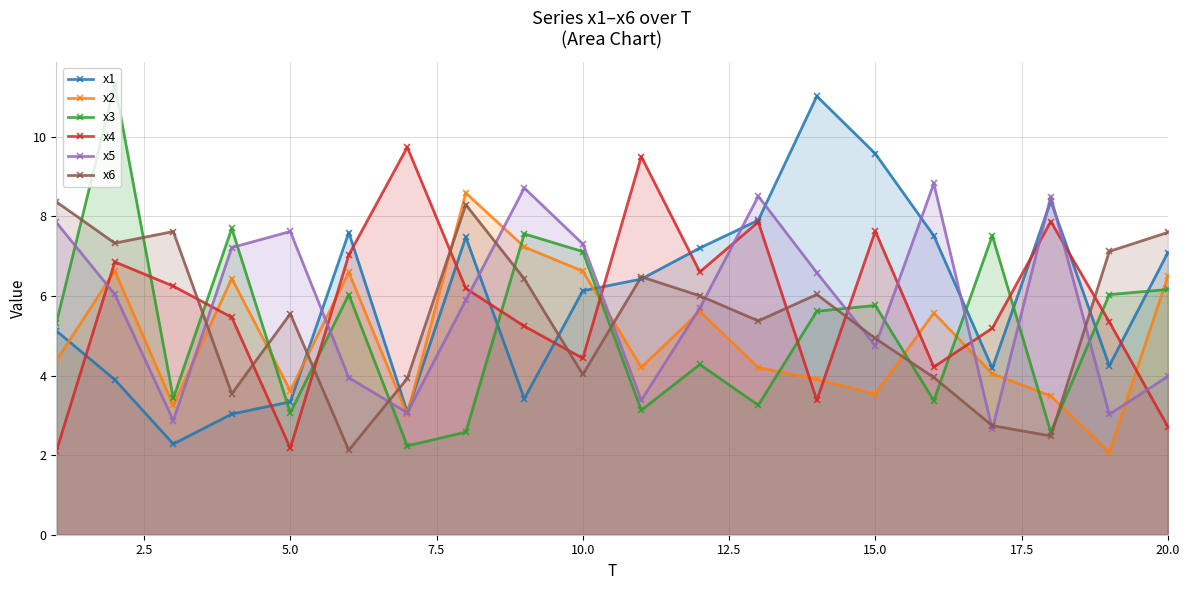

What is the highest value of the x4 series?

9.7